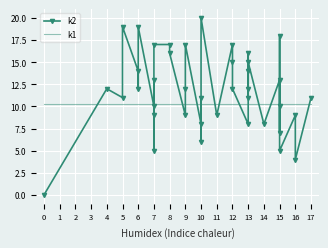

What is the approximate value of k1 at 9?

10.3